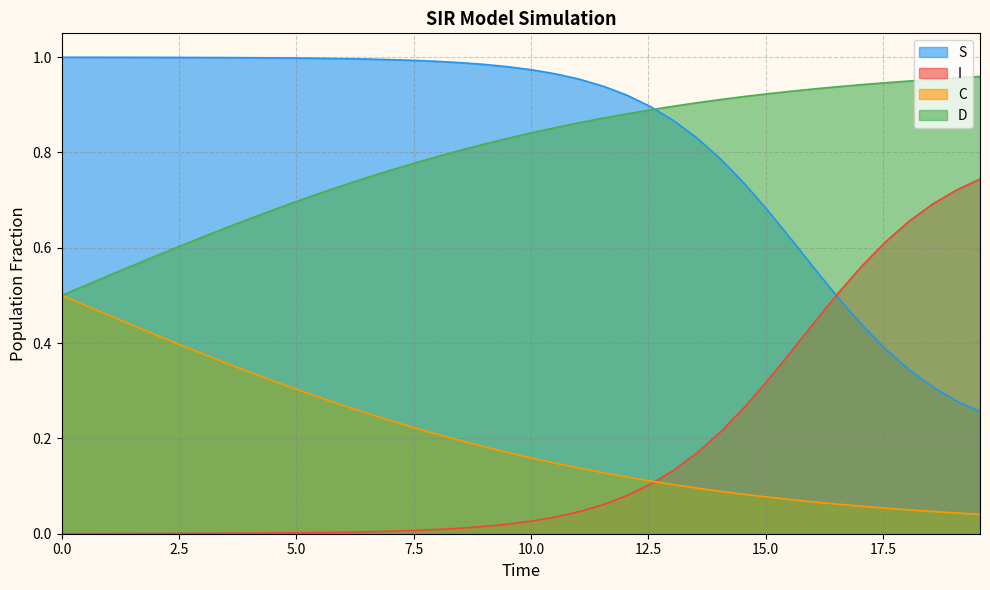

True or false: D and I cross at least once.

False